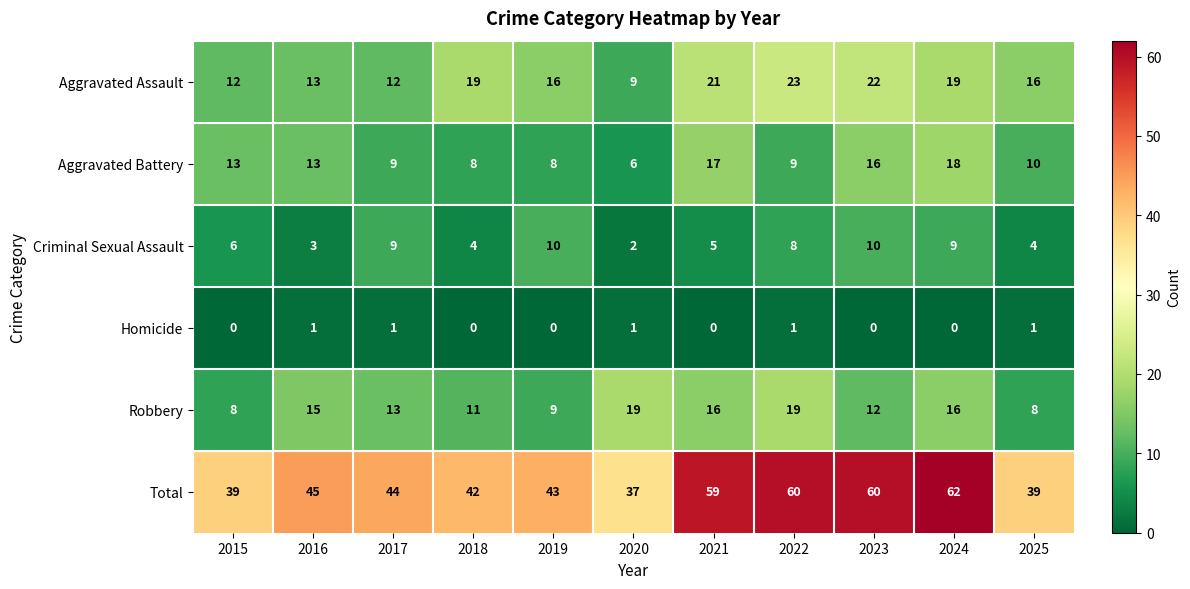

Rank the series at 2021 from lowest to highest value.

Homicide, Criminal Sexual Assault, Robbery, Aggravated Battery, Aggravated Assault, Total